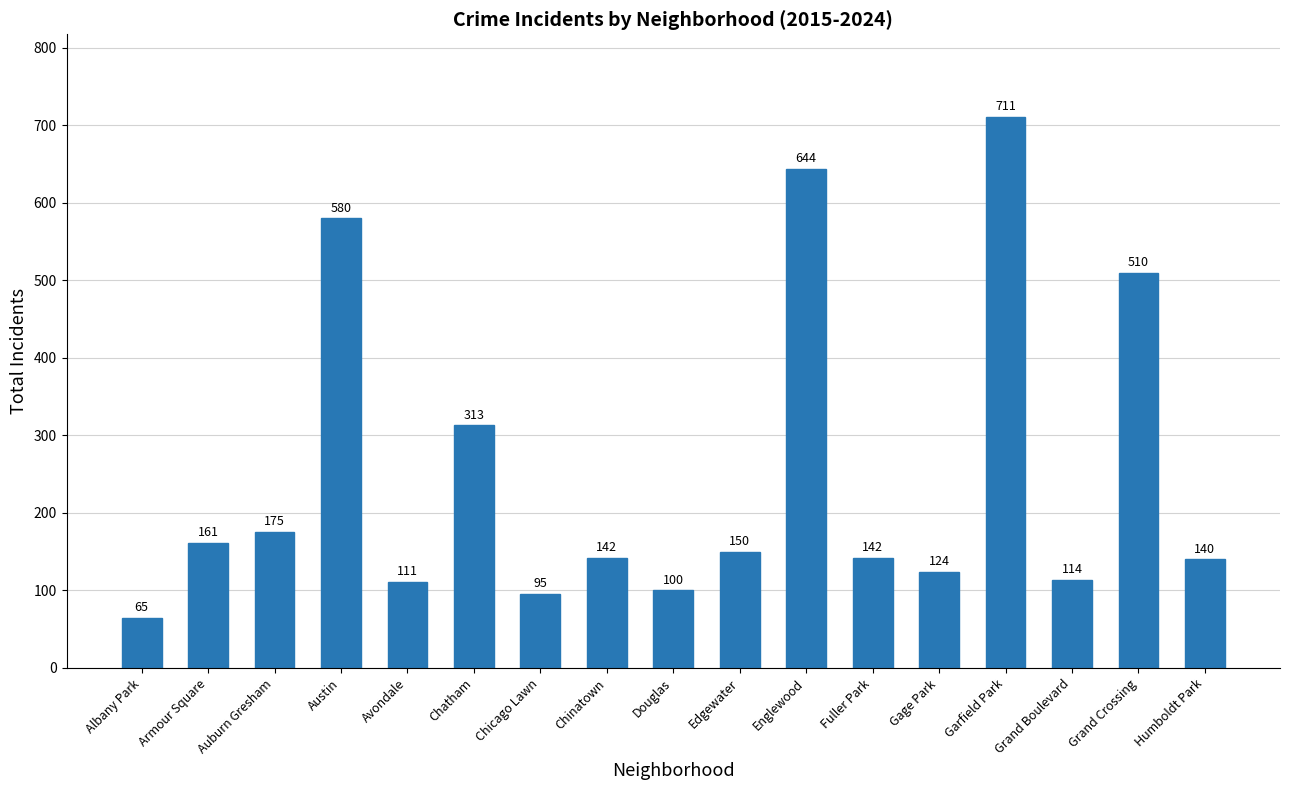

What is the smallest value displayed?

65